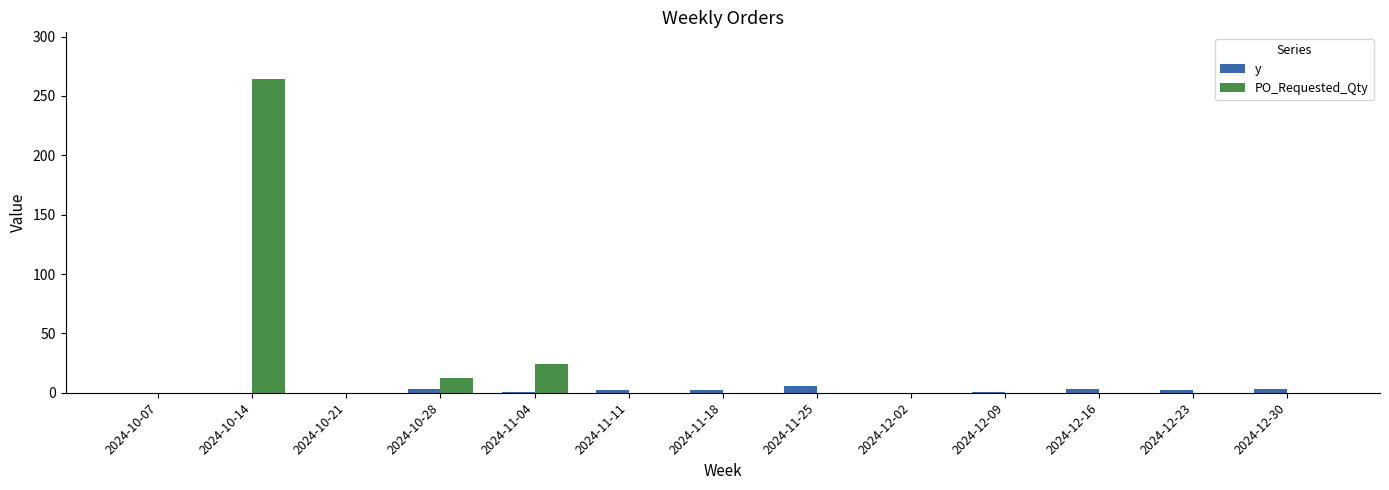

Count the number of categories in the chart.

13